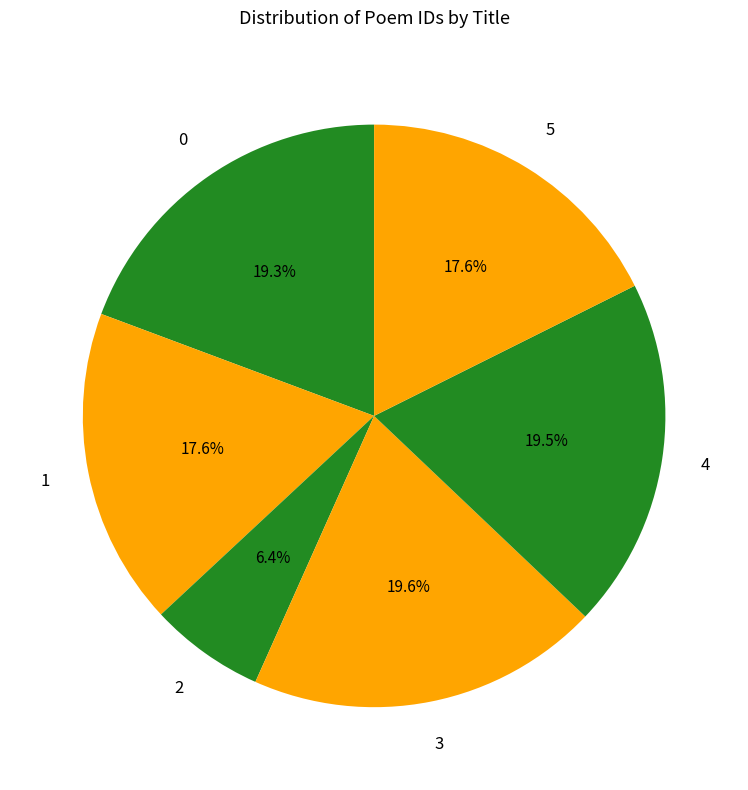

Count the number of slices in the pie.

6